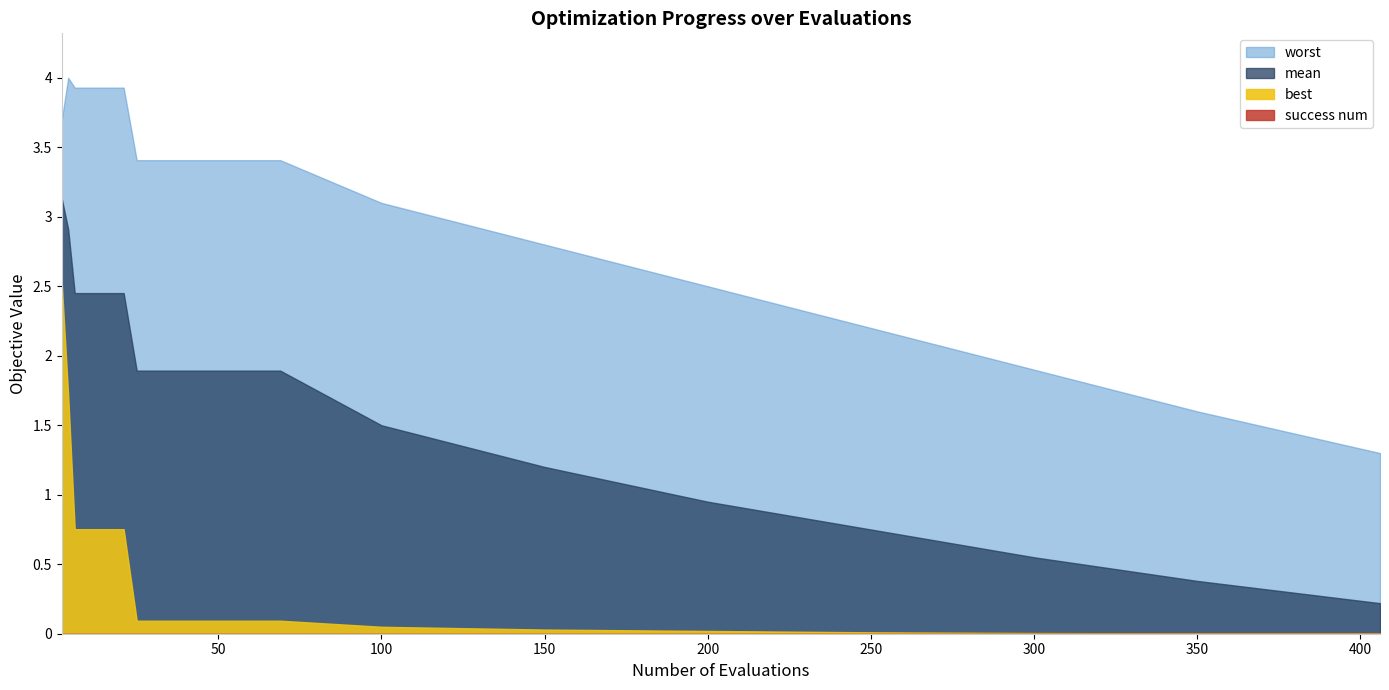

How many intersections are there between mean and evals?

1